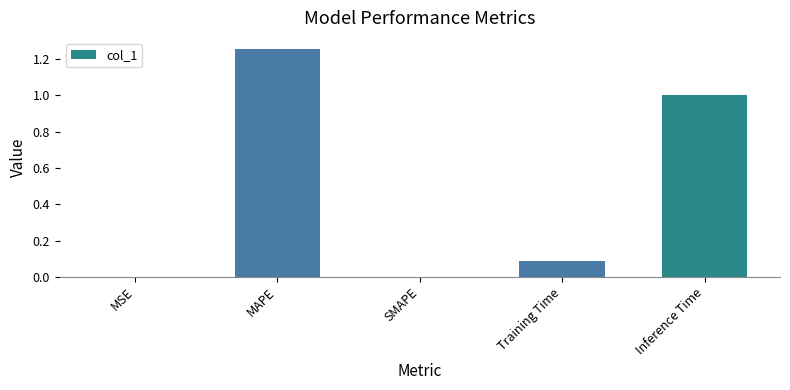

True or false: the data shows 1.6 at Inference Time.

False